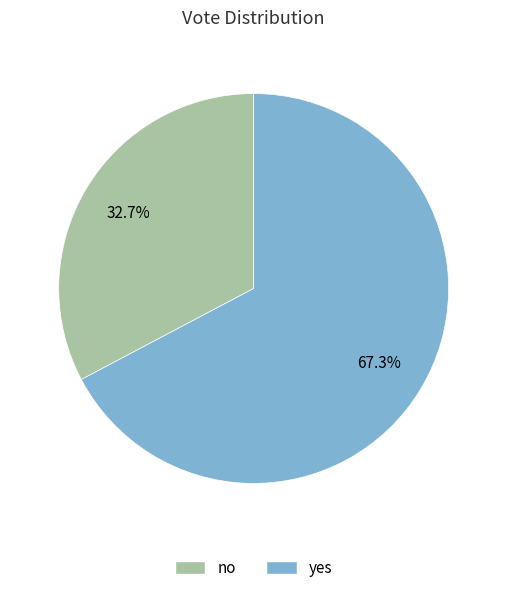

To the nearest percent, what is the difference between the no and yes slice percentages?

35%